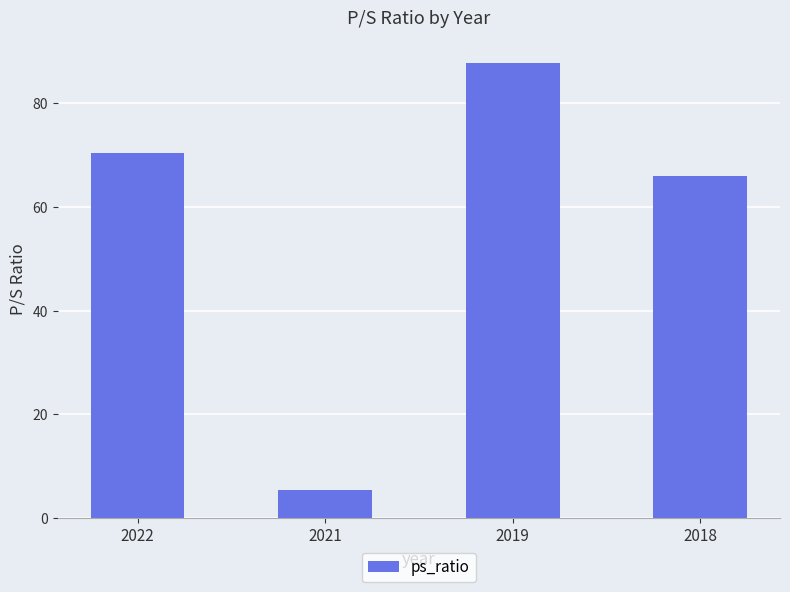

What is the value of the 4th bar from the left?

66.0